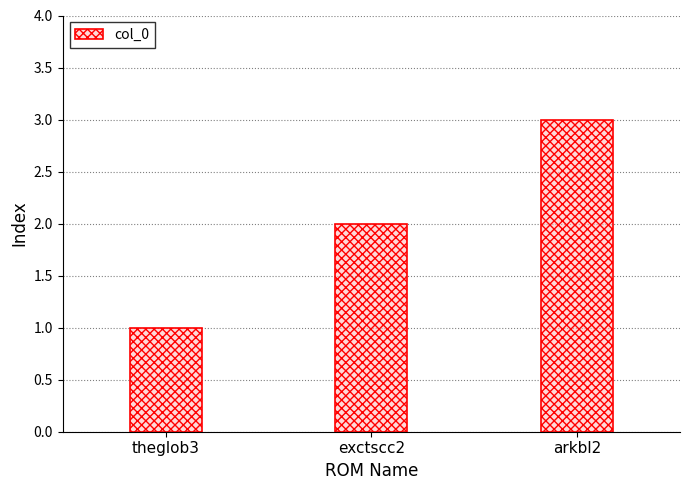

How many bars are there in total?

3